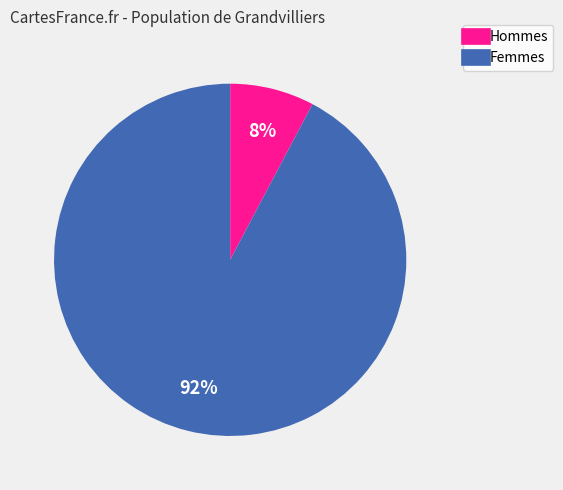

To the nearest percent, what is the average slice percentage?

50%